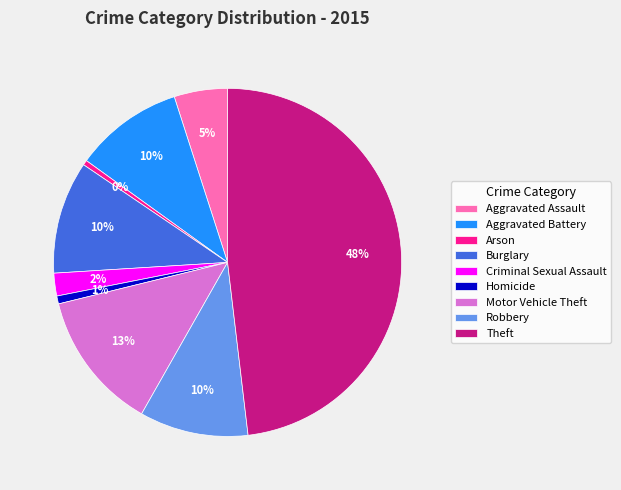

The Theft slice represents 48% of the pie. True or false?

True